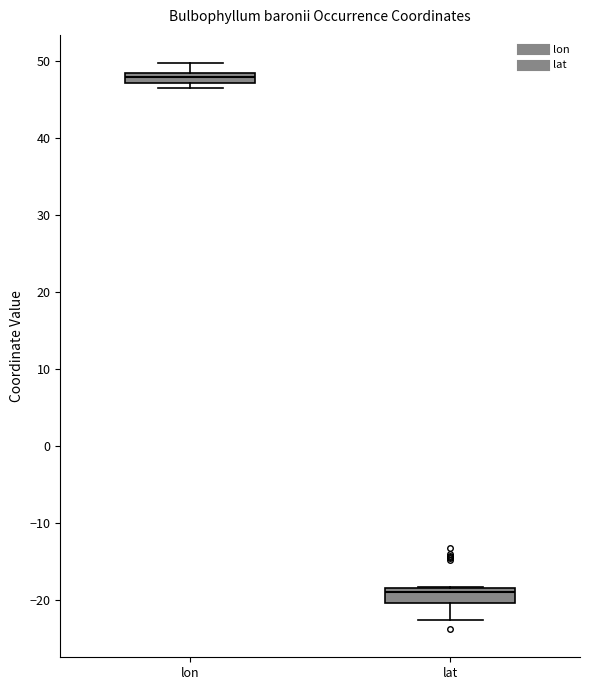

Where is the lower edge of the box for lon on the y-axis? The values are not printed on the chart, so give them approximately, as read against the axis.

47